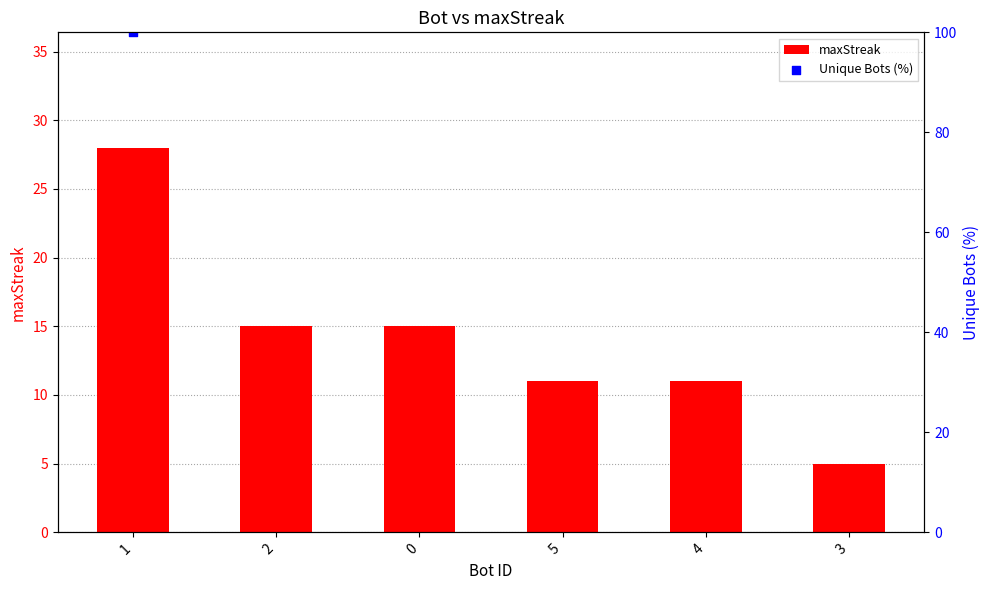

Between 3 and 5, which is larger?

5